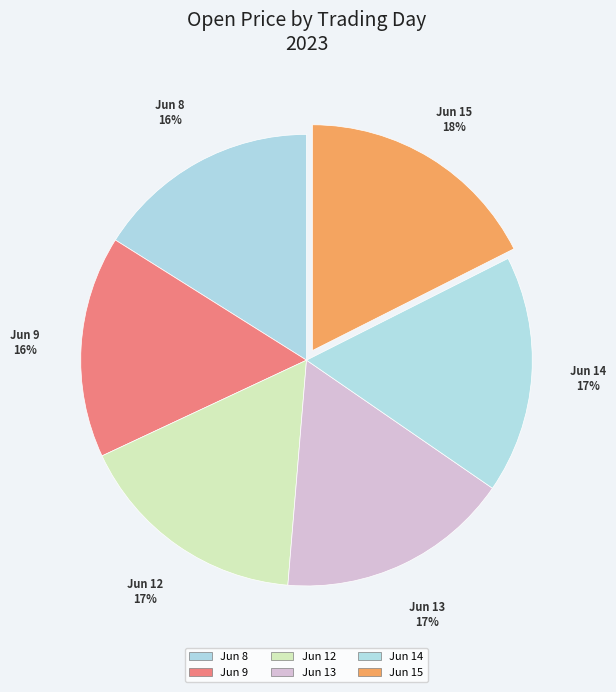

What is the largest slice in the pie chart?

Jun 15